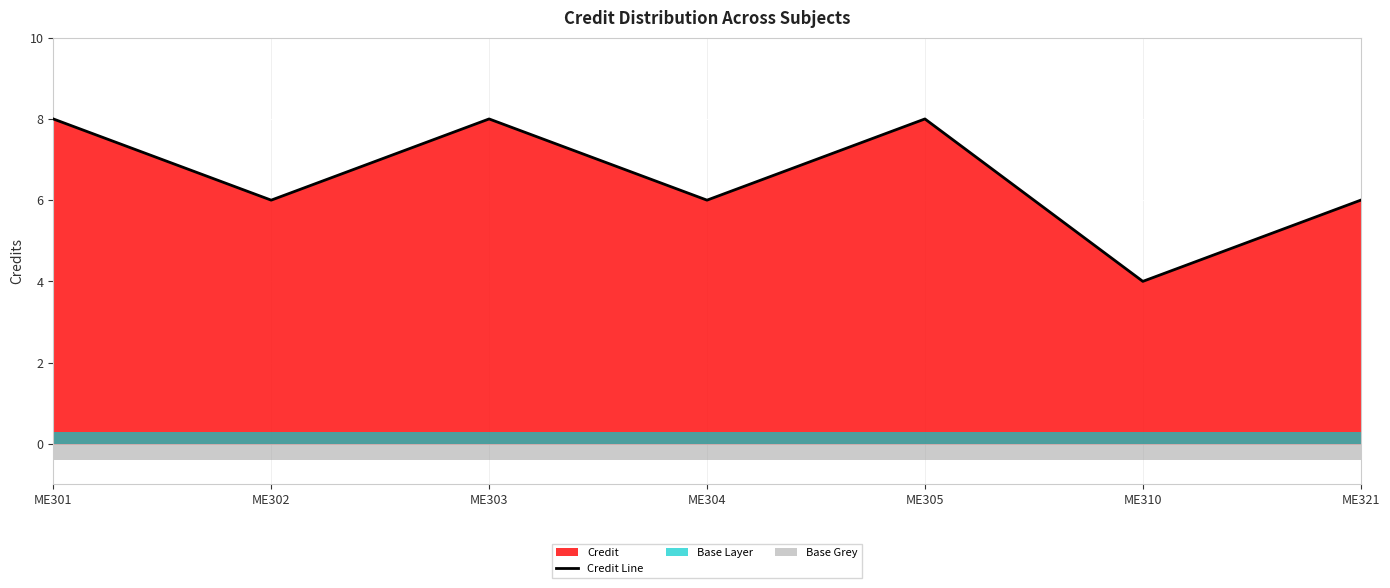

Reading left to right, list all the values displayed in this chart.

8	6	8	6	8	4	6